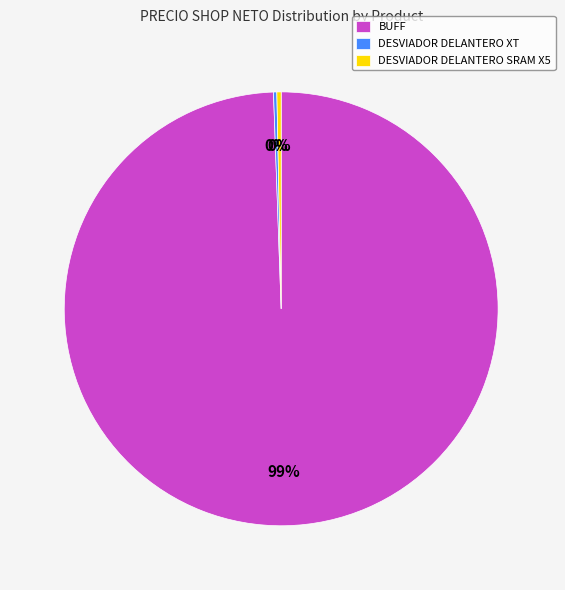

Between DESVIADOR DELANTERO SRAM X5 and BUFF, which is larger?

BUFF